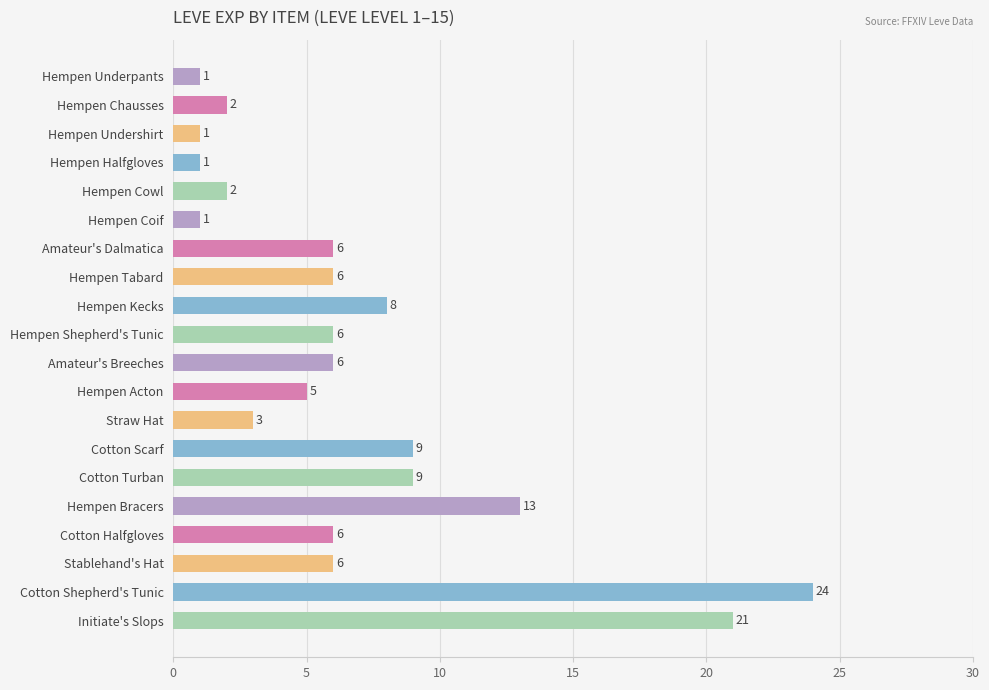

What is the sum of the values at Hempen Bracers and Stablehand's Hat?

19